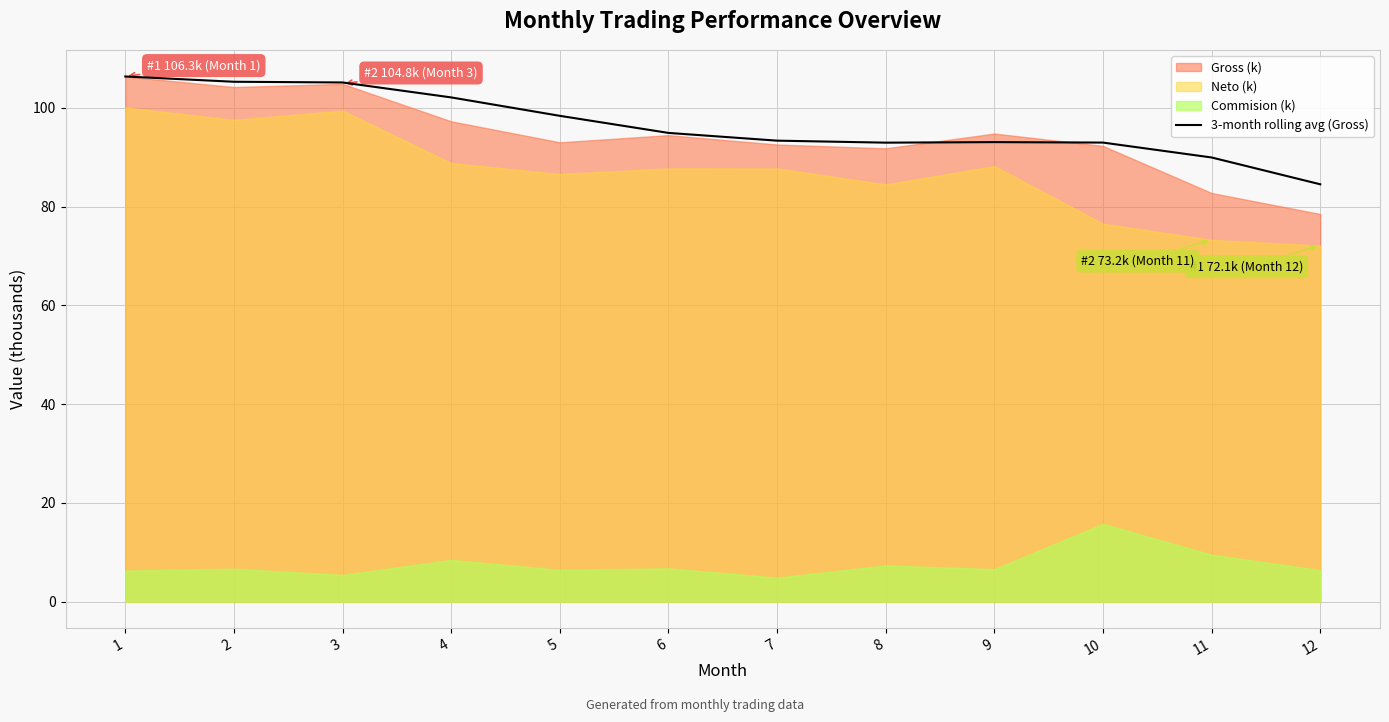

Approximately how many times larger is the value at 11 compared to 6?

0.9